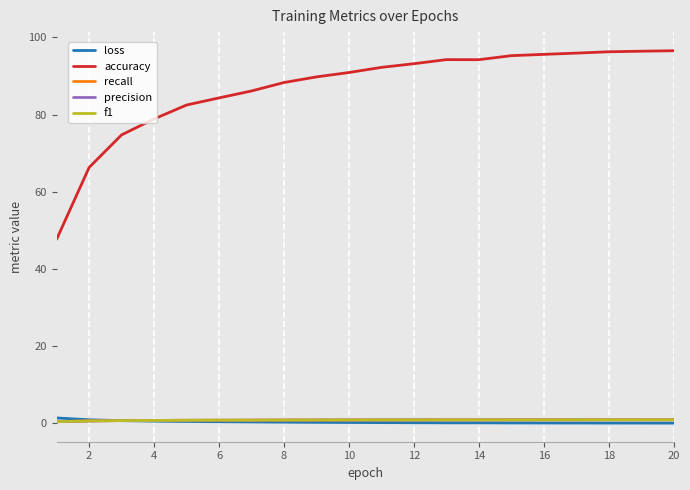

What is the minimum value shown in the chart?

0.1